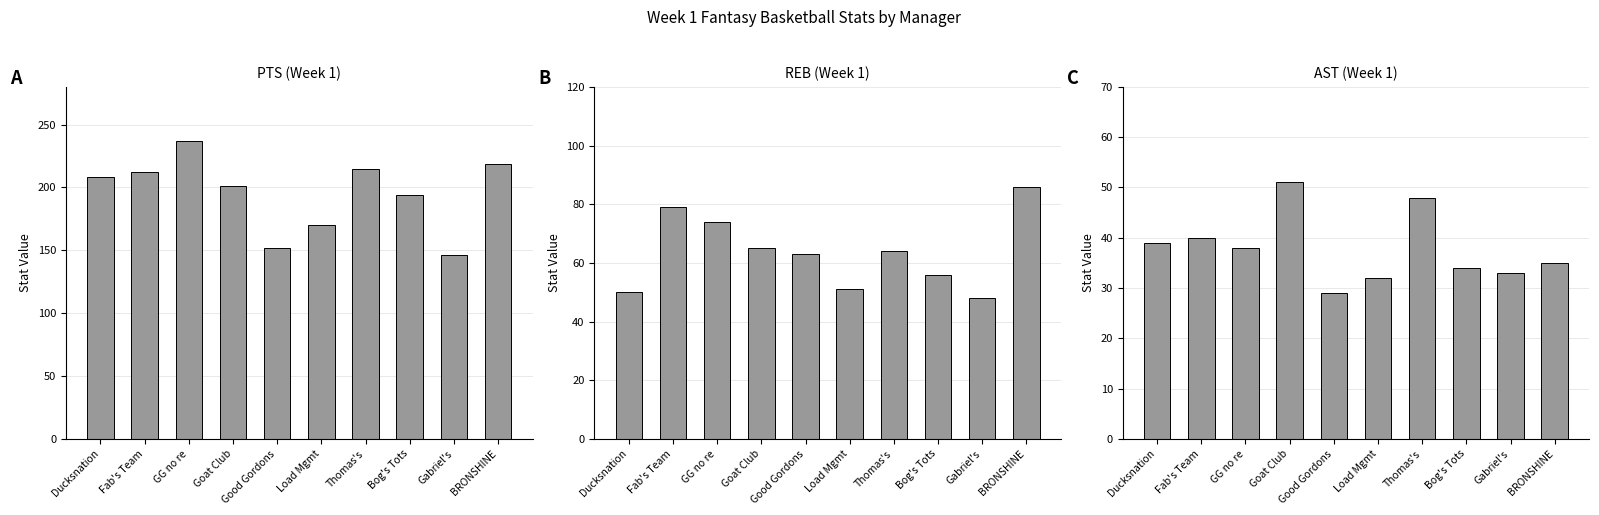

What are all the series names shown in the legend?

PTS (Week 1), REB (Week 1), AST (Week 1)